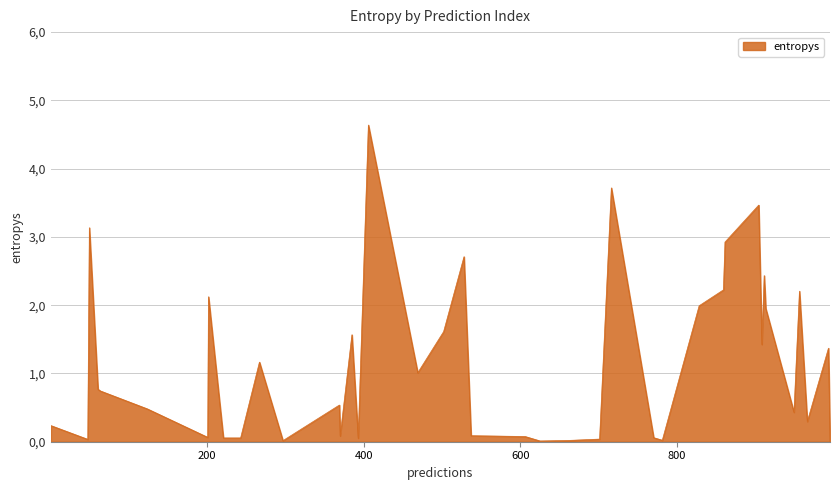

What is the average value?

1.1